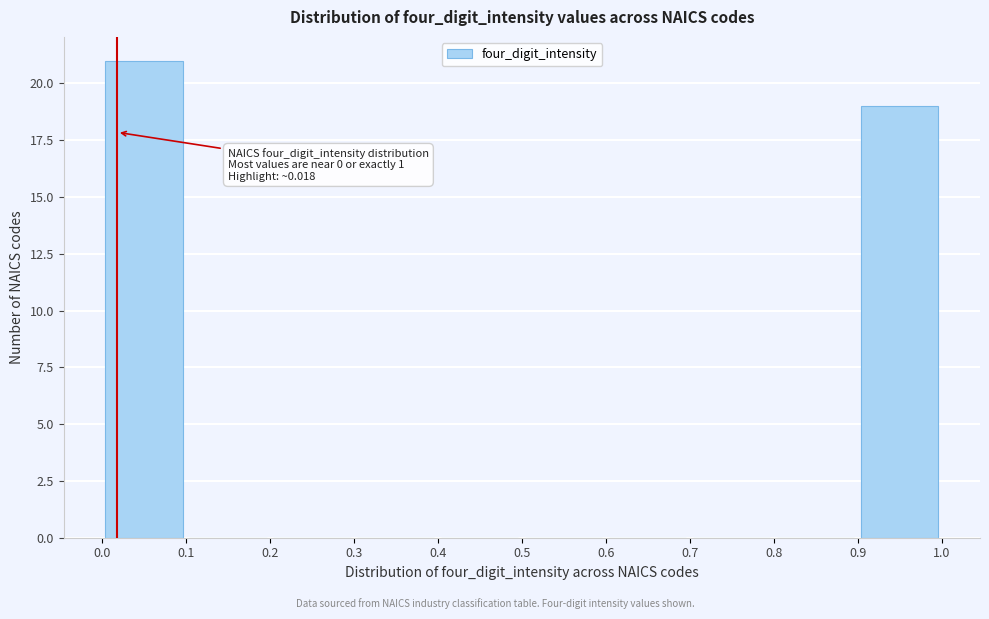

Which range on the x-axis has the tallest bar?

0.0 to 0.1